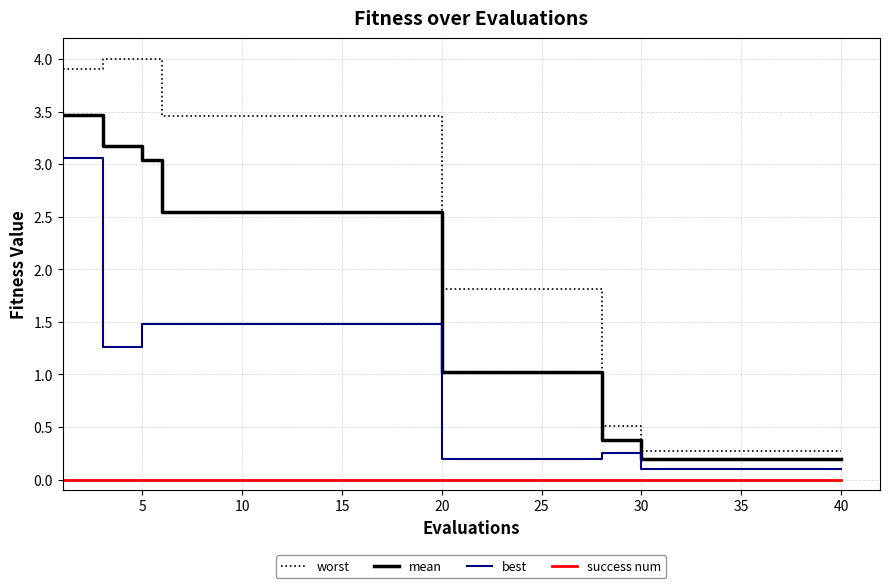

Which series has the widest spread of values?

worst